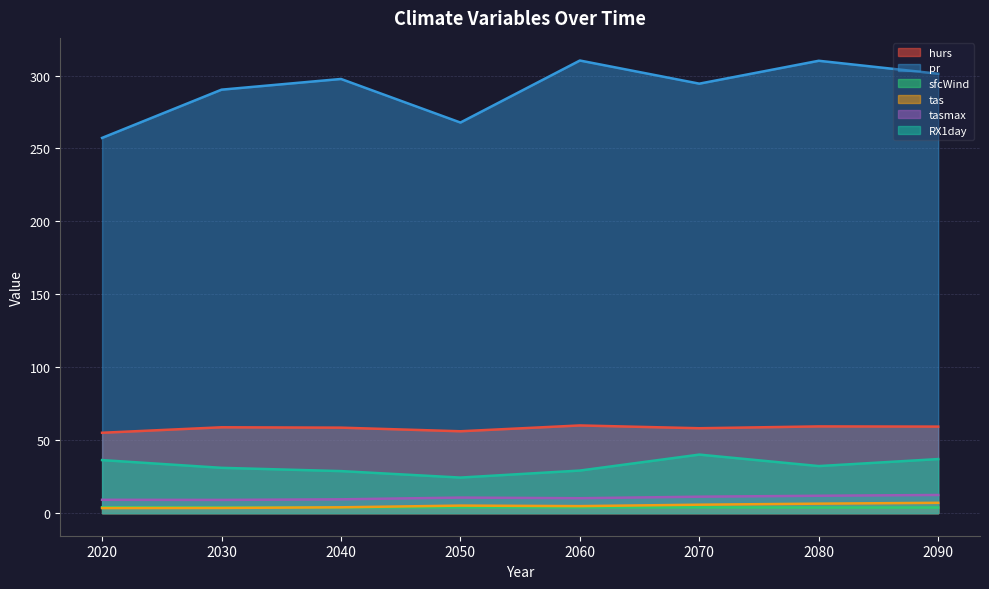

What is the difference between the highest and lowest values at 2040?

293.8